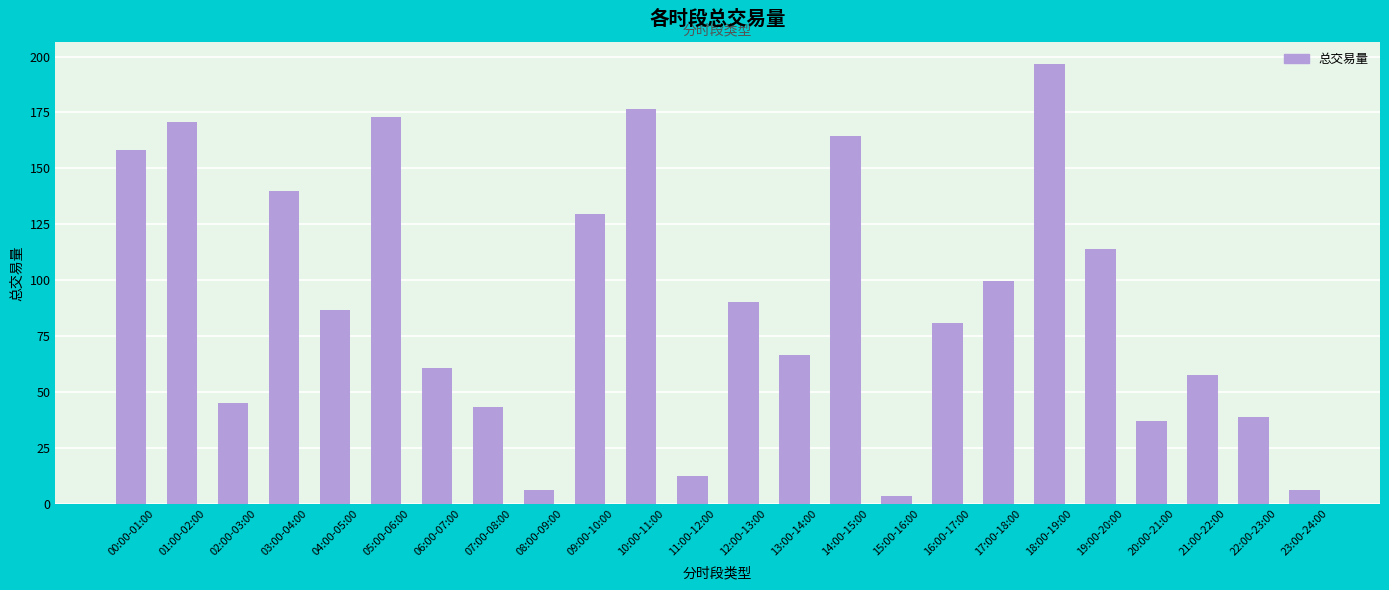

True or false: the data shows 33.0 at 14:00-15:00.

False